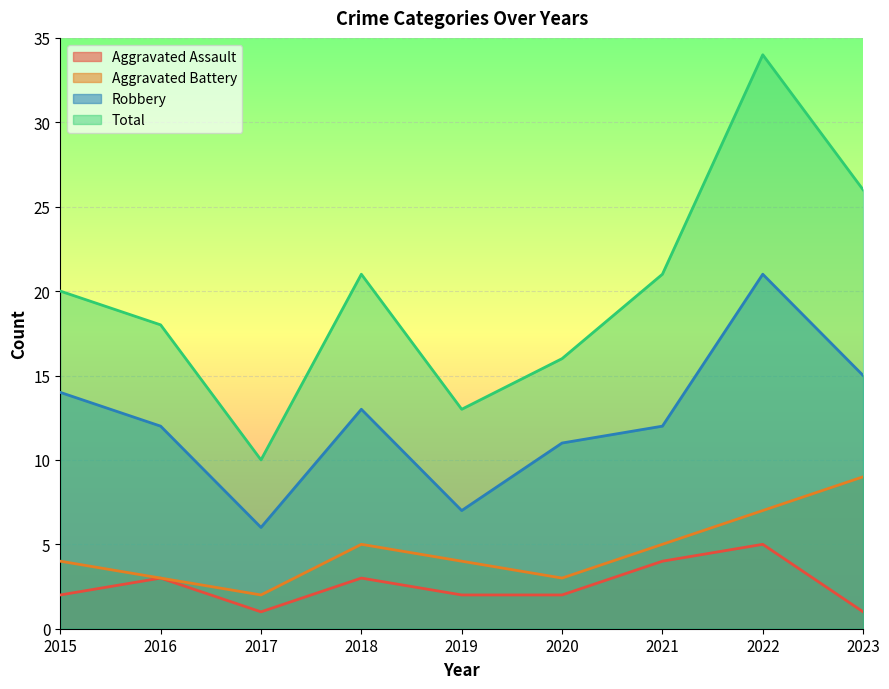

What is the sum of all Aggravated Battery values?

42